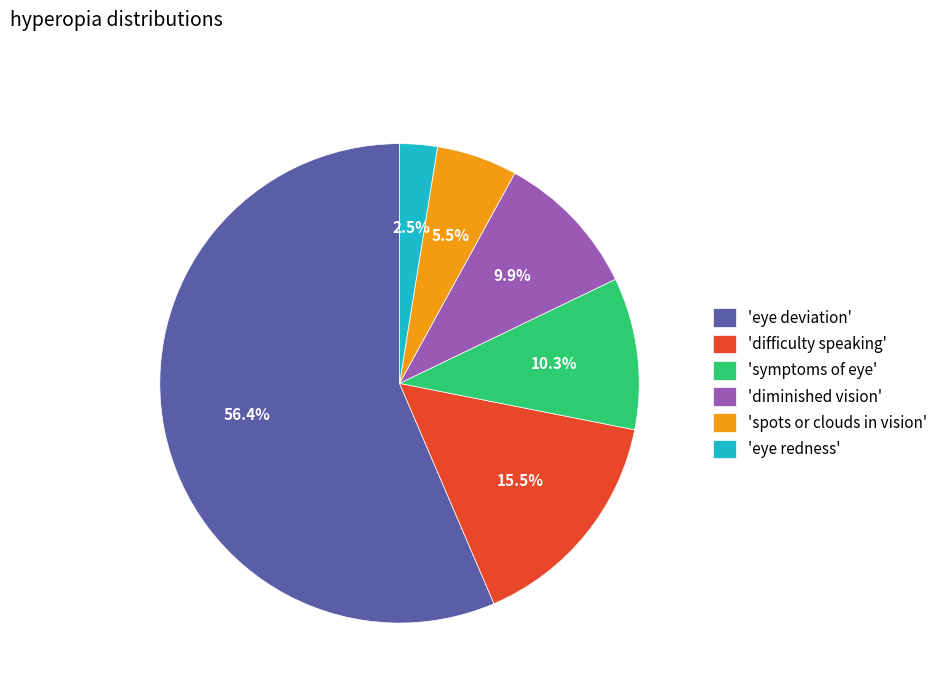

What is the ratio of the value at 'eye redness' to the value at 'diminished vision'?

0.3